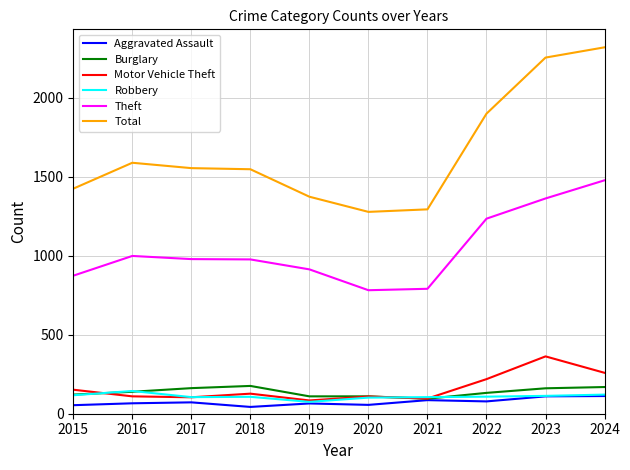

Is the value of Motor Vehicle Theft at 2022 greater than the value of Robbery at 2016?

Yes